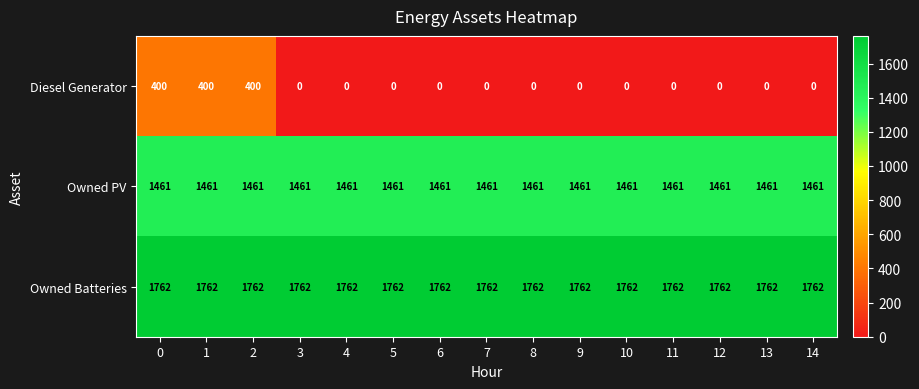

At how many categories does at least one series exceed 1254?

15